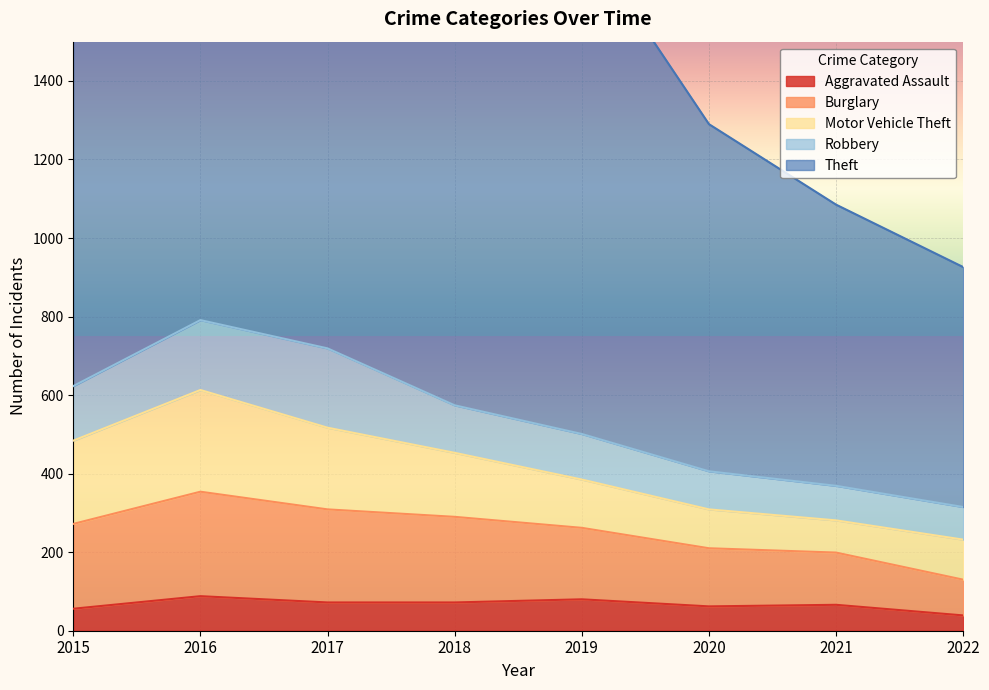

Where is Robbery nearest to the value 142?

2015